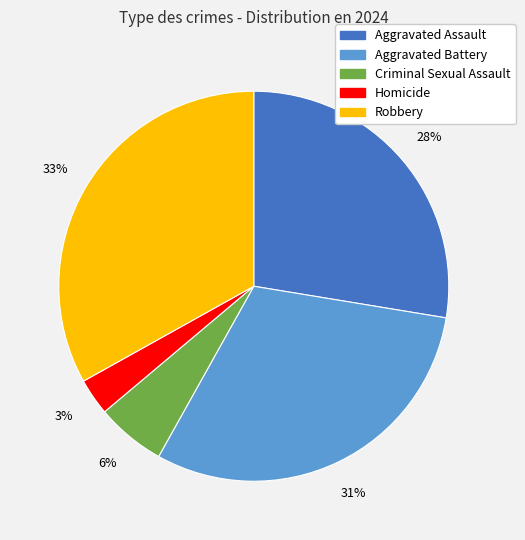

To the nearest percent, what portion does Aggravated Assault represent?

28%